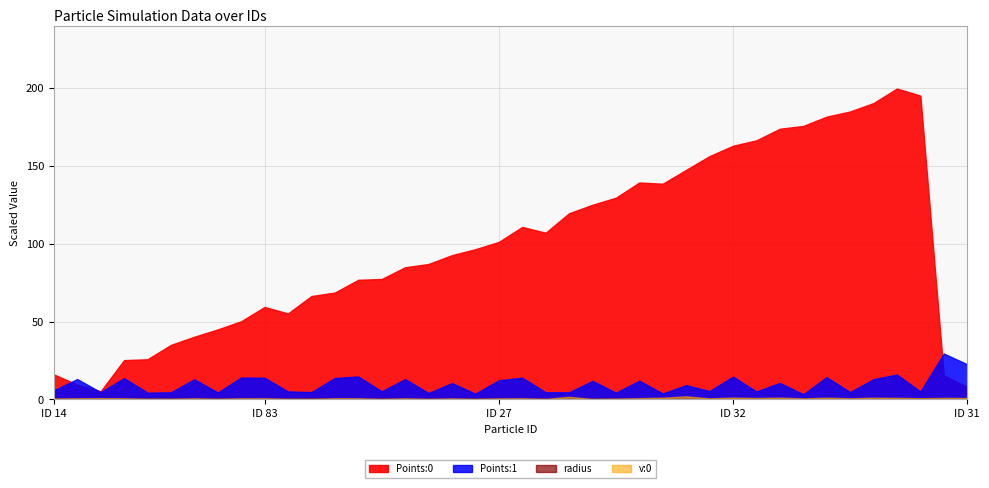

Which series has the largest total across all categories?

Points:0